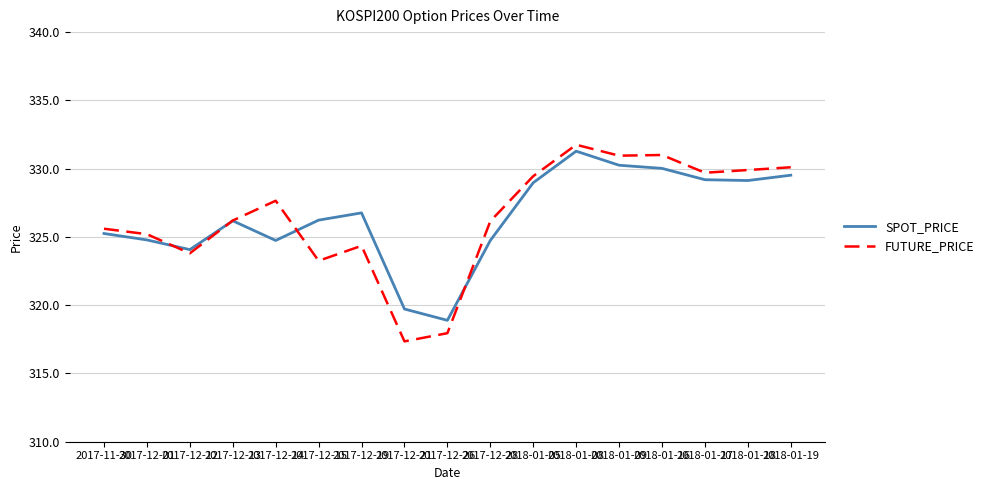

What position from the left is 2017-12-26?

9